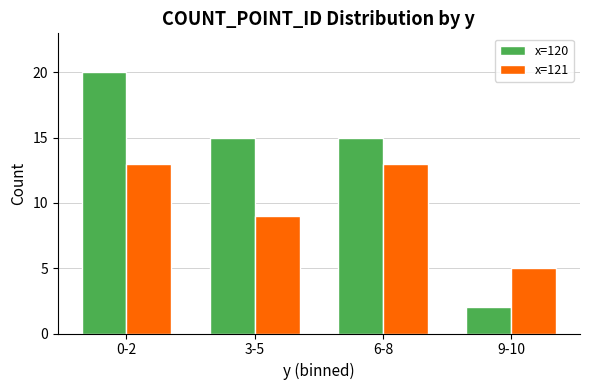

Reading left to right, transcribe all the data shown in this chart.

x=120: 20	15	15	2
x=121: 13	9	13	5